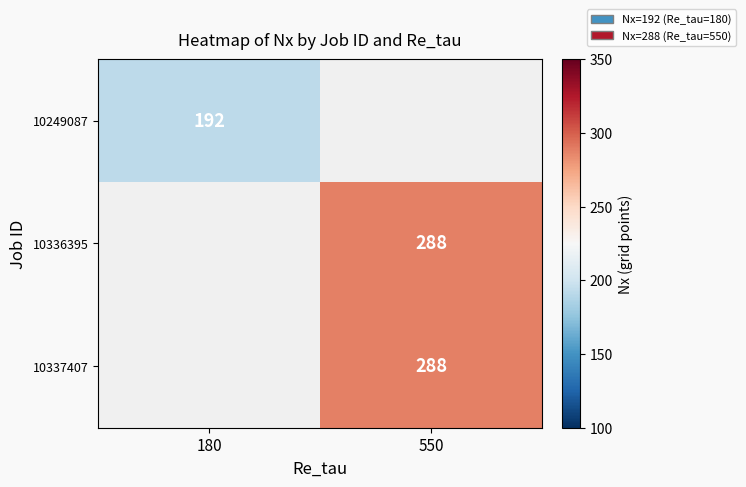

The value of 10336395 at 550 is 288. True or false?

True